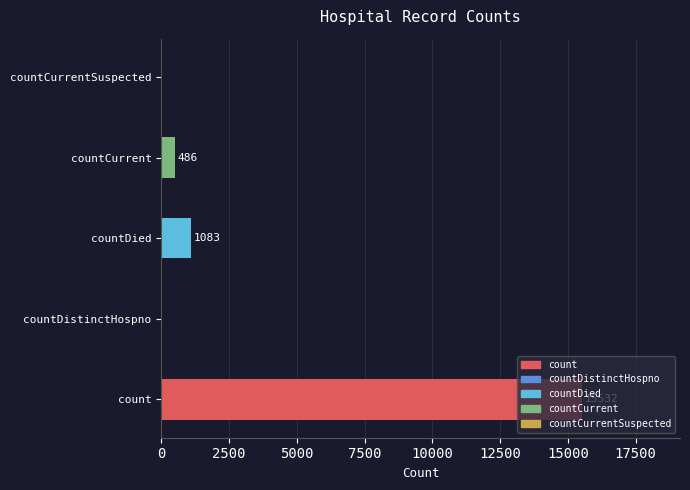

Which label corresponds to the largest value in the chart?

count